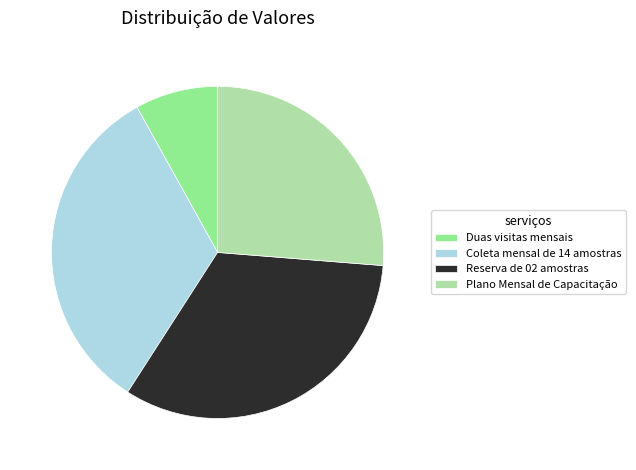

How many segments does this pie chart have?

4